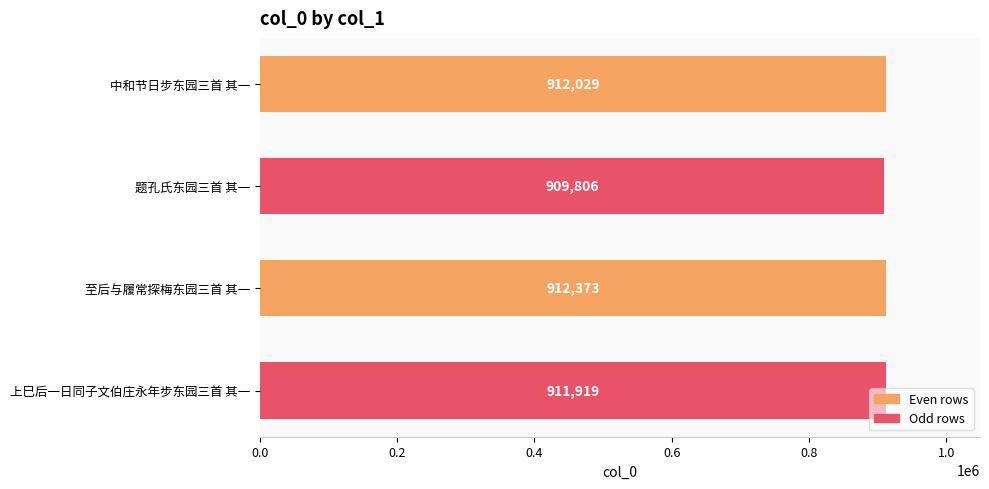

What is the difference between the maximum and minimum values?

2567